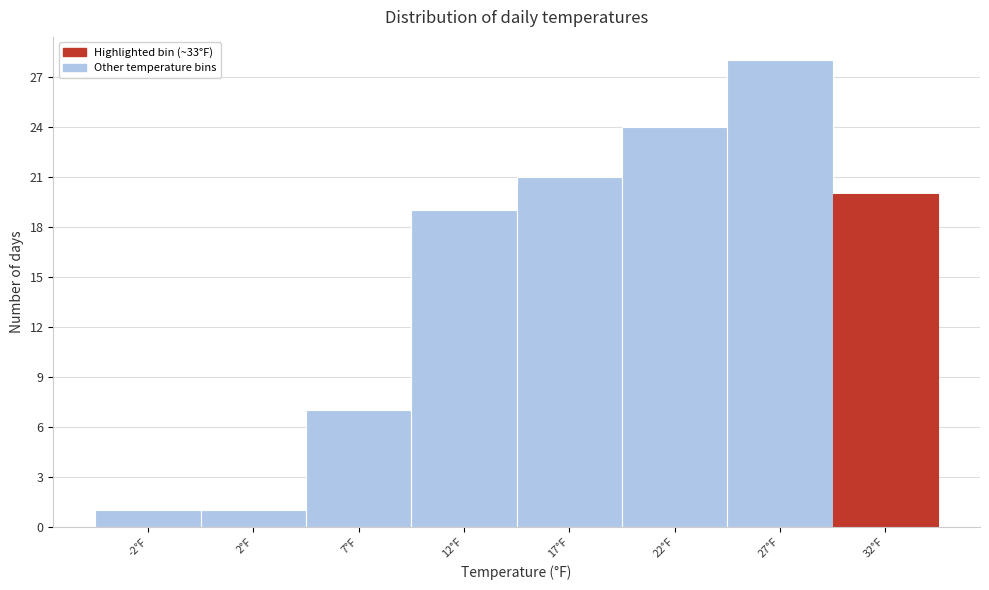

Reading right to left, what are all the values shown in this chart?

20	28	24	21	19	7	1	1